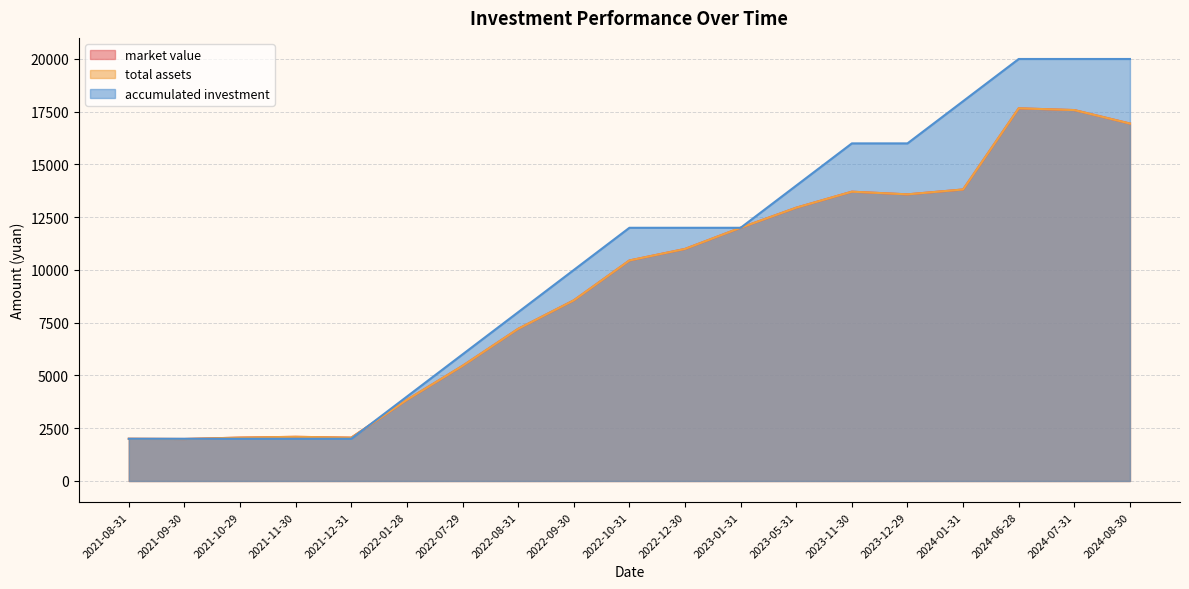

True or false: accumulated investment and market value intersect in this chart.

True